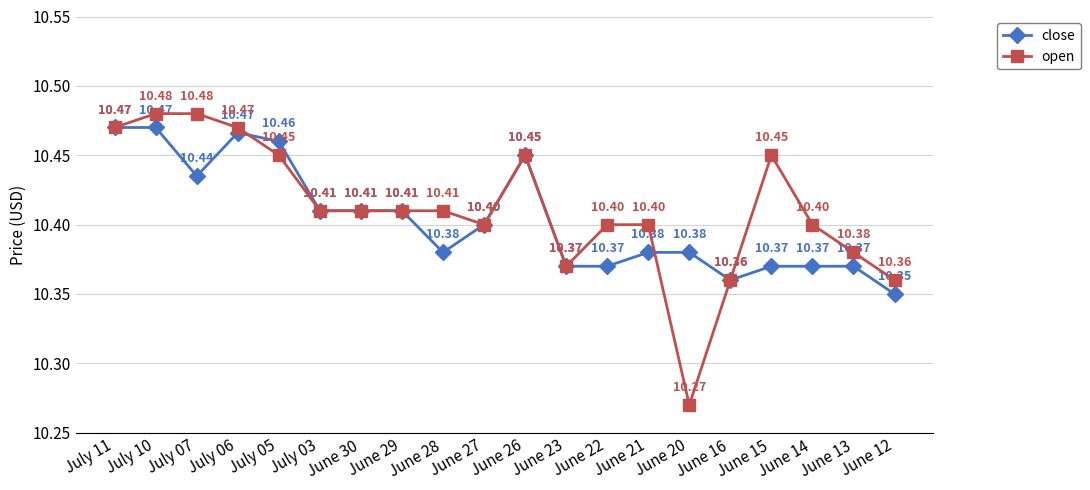

What is the maximum value for open?

10.5